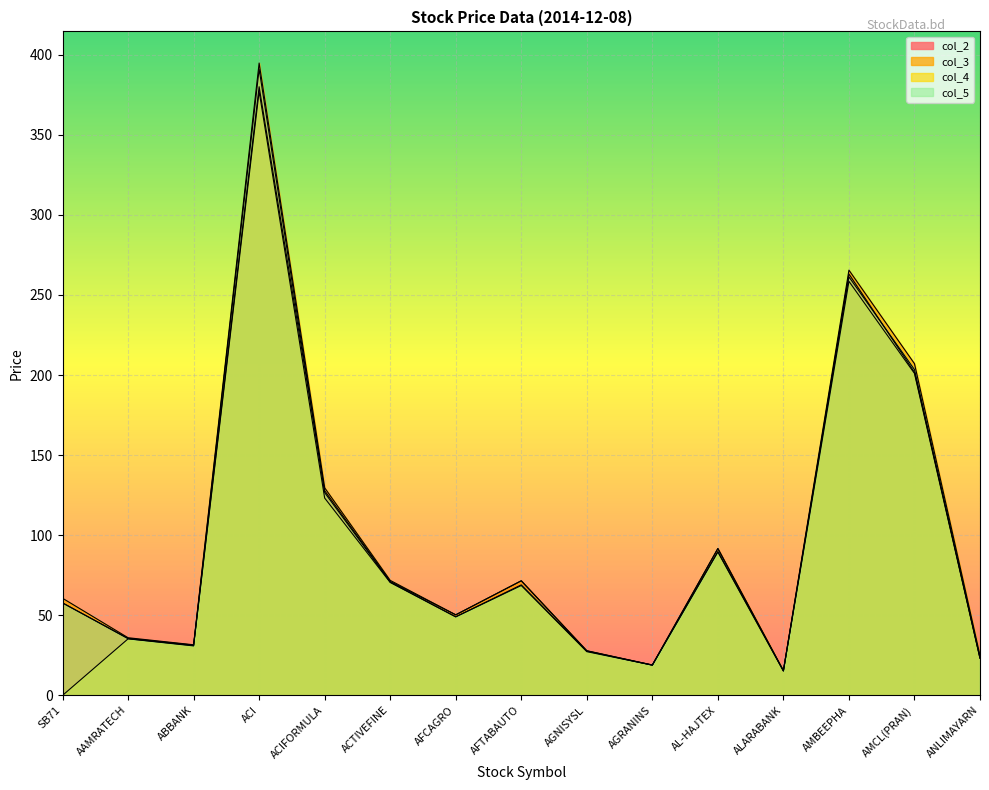

The value of col_2 at AL-HAJTEX is 157.6. True or false?

False